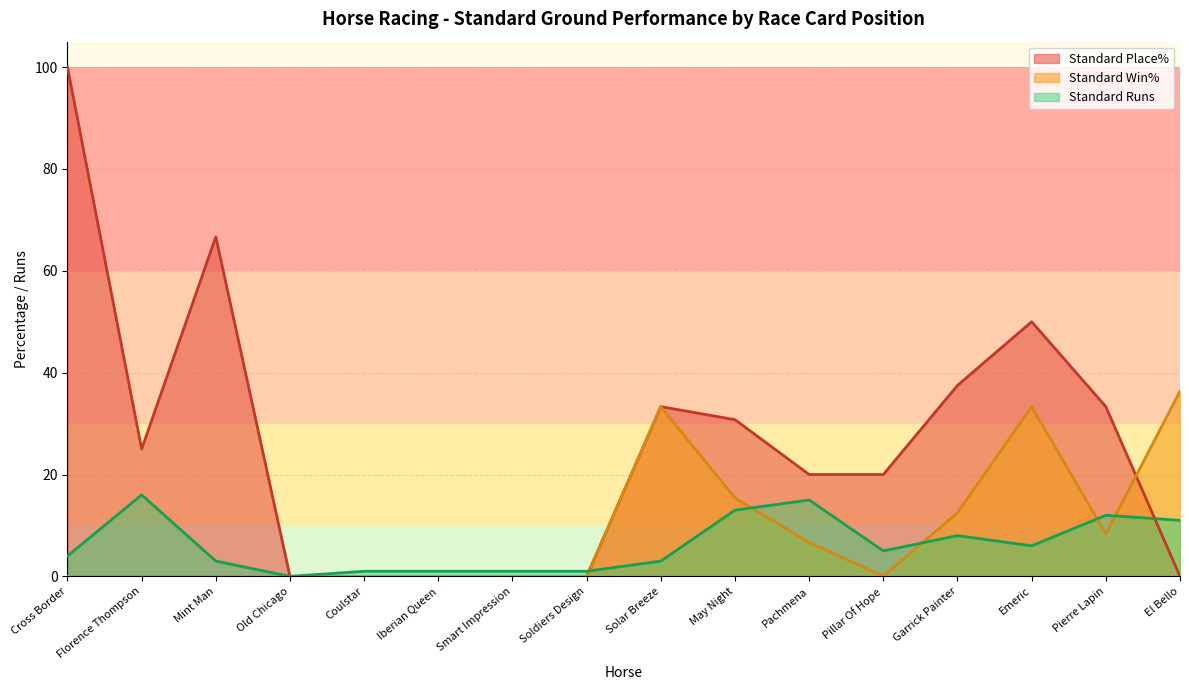

The Standard Place% series shows 37.5 at Garrick Painter. True or false?

True